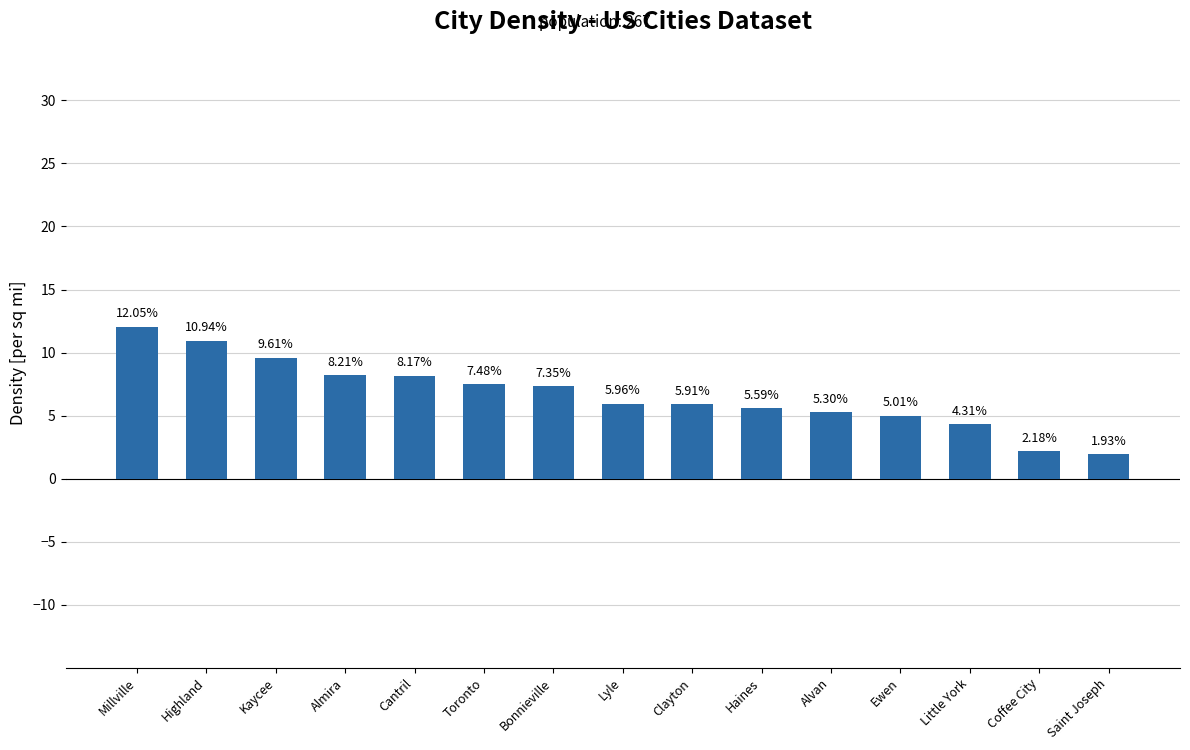

What is the label of the 12th bar from the right?

Almira